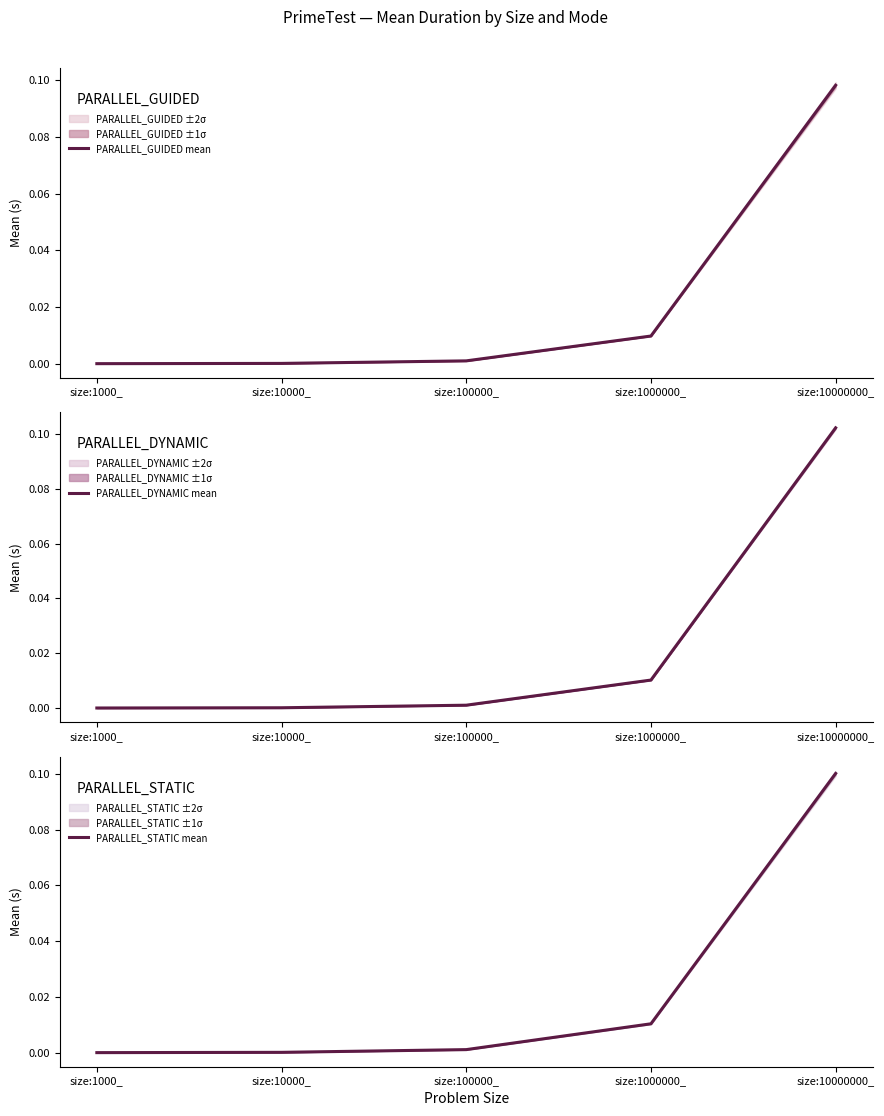

How many distinct data groups are displayed?

3